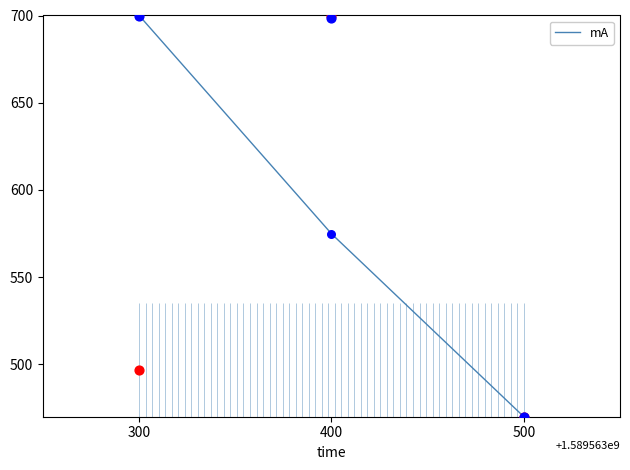

What is the change in value from 300 to 500?

-230.0